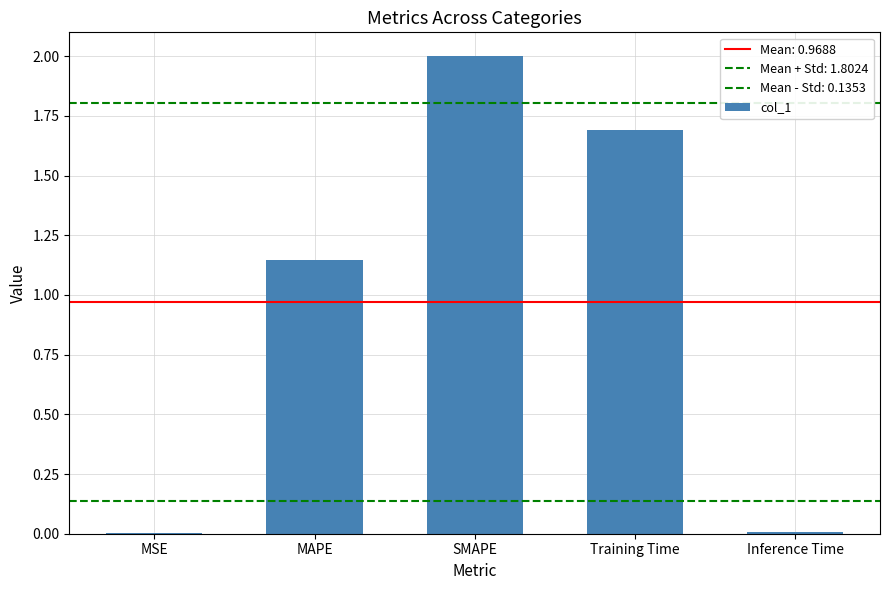

Are the bars horizontal?

No